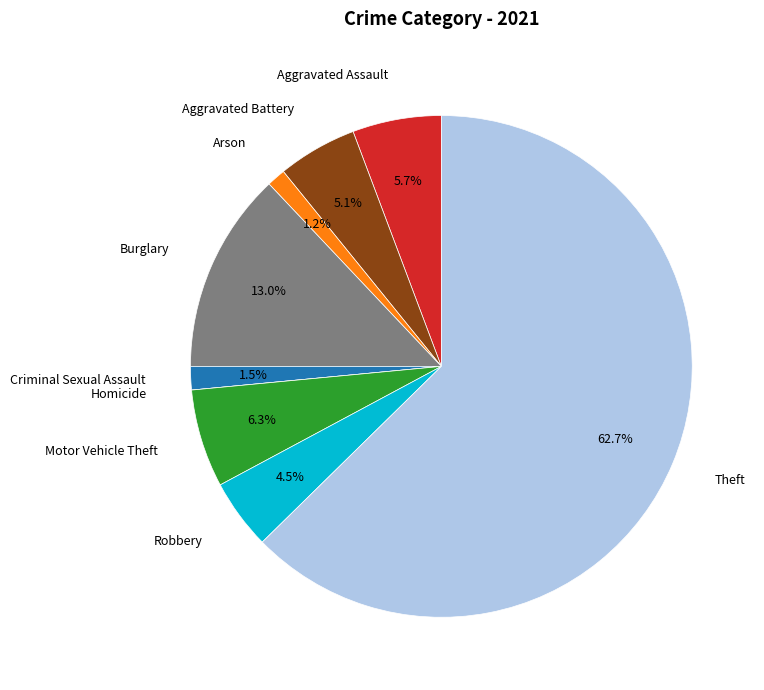

Is there any slice that represents more than half of the pie?

Yes